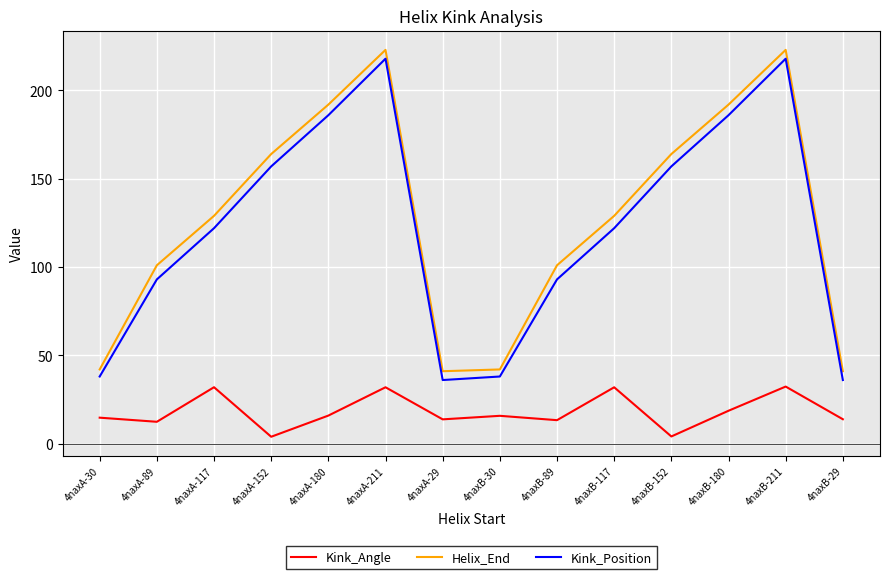

What is the difference between the Kink_Angle values at 4naxB-152 and 4naxA-117?

27.9